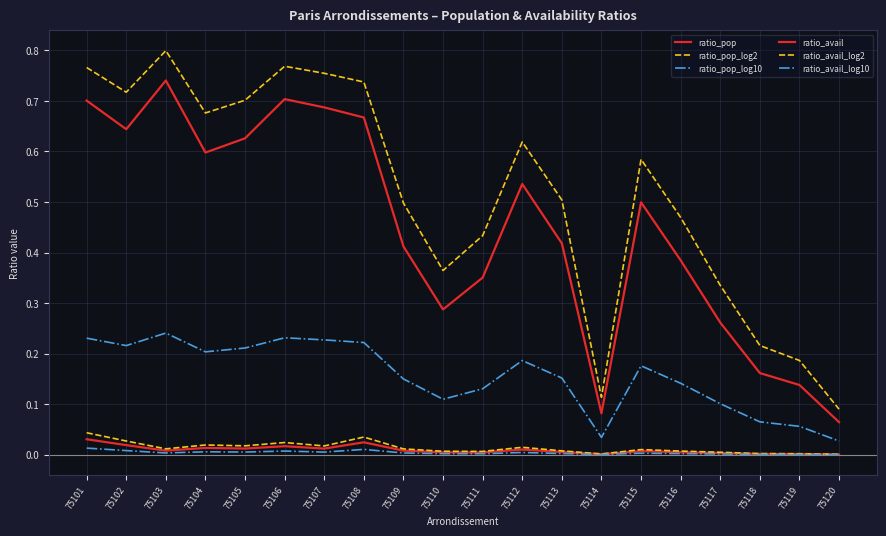

At which label does ratio_pop_log10 reach its minimum?

75120